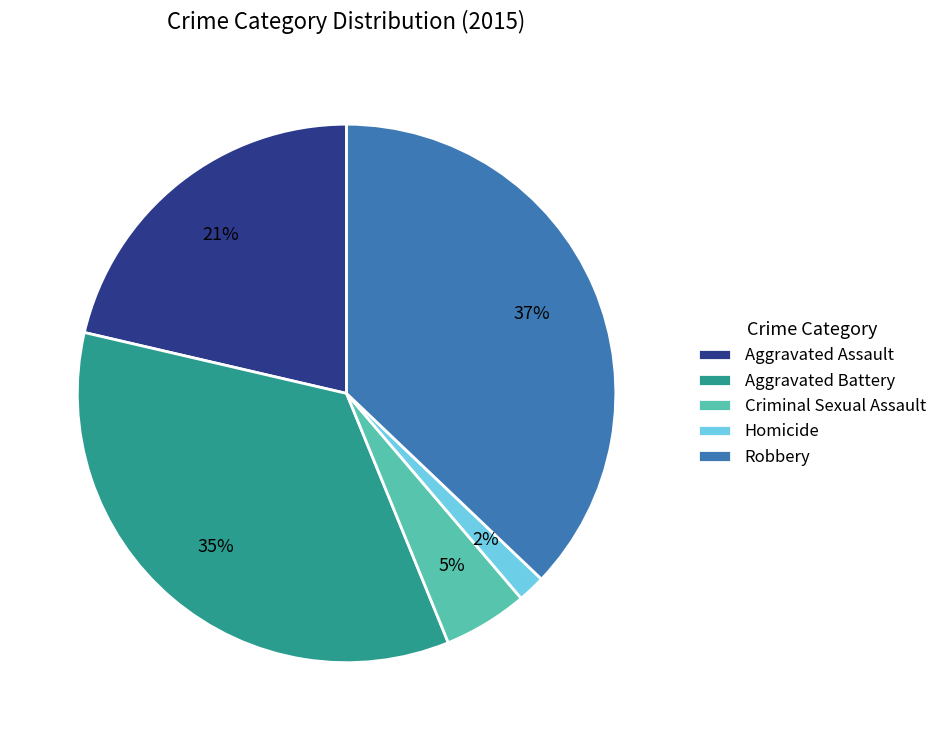

To the nearest percent, what is the combined percentage of Robbery and Aggravated Battery?

72%